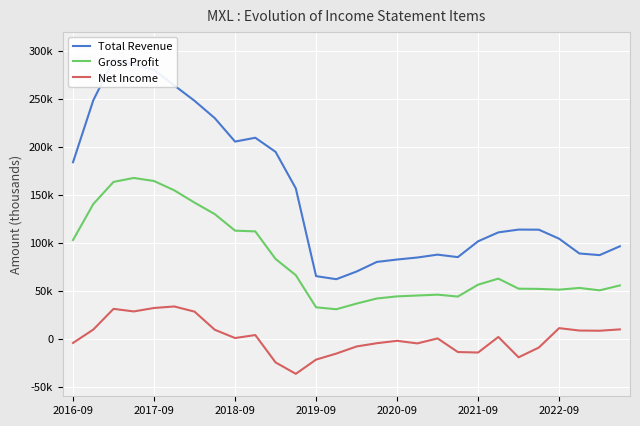

What is the value of the Net Income point at the 22nd from the left?

1800